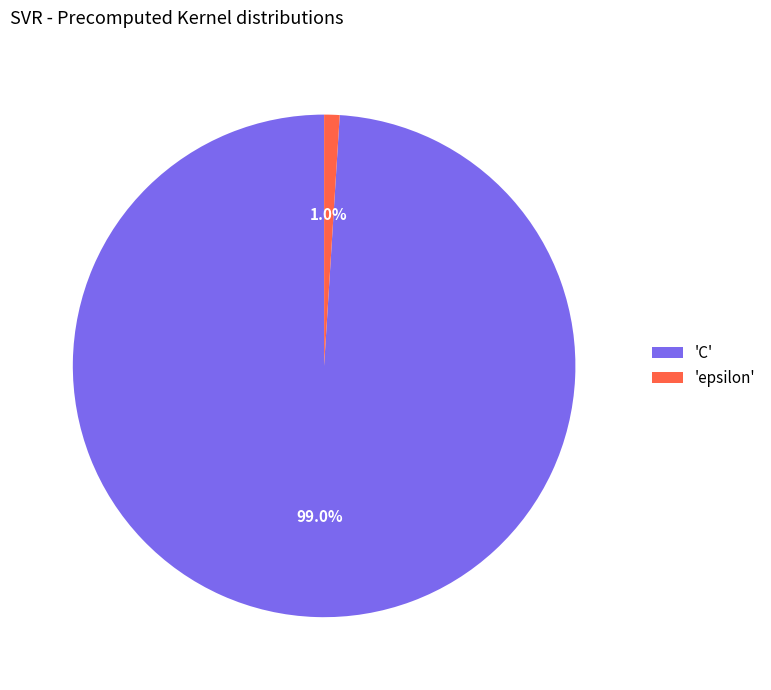

Count the number of slices in the pie.

2